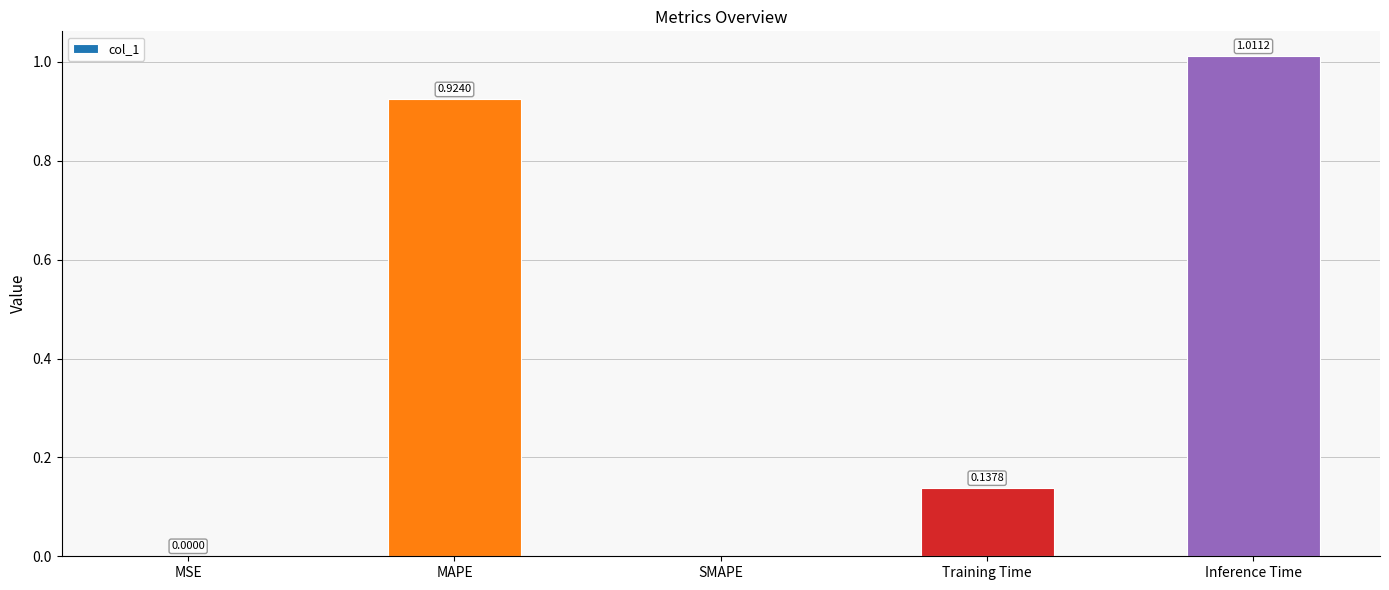

Is it true that the value at Inference Time is 1.4?

False